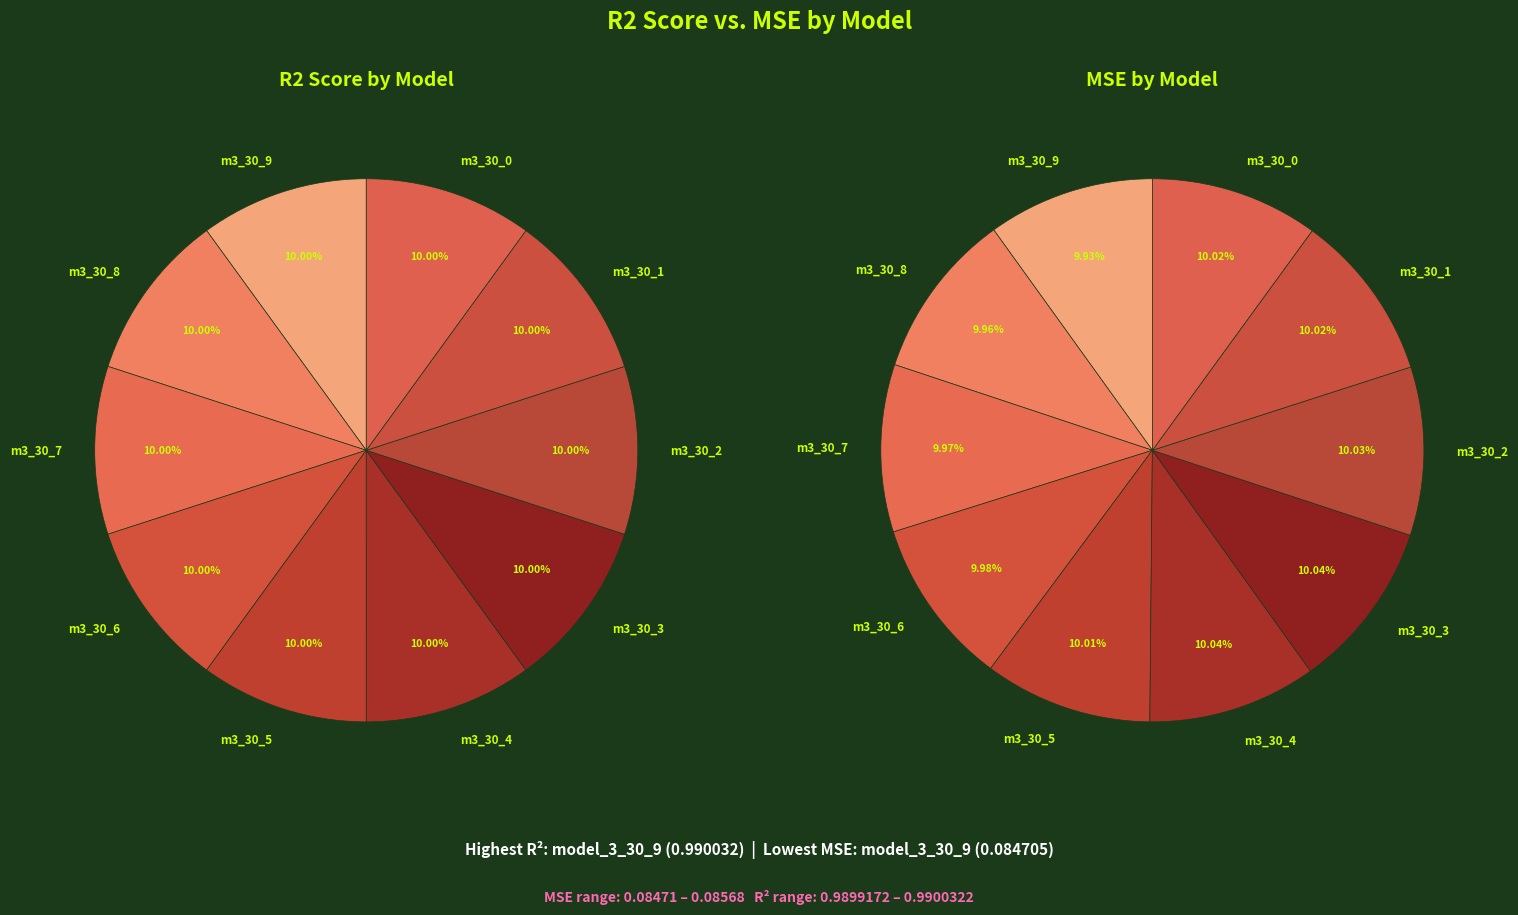

What is the total percentage of 8 and 2?

20.0%